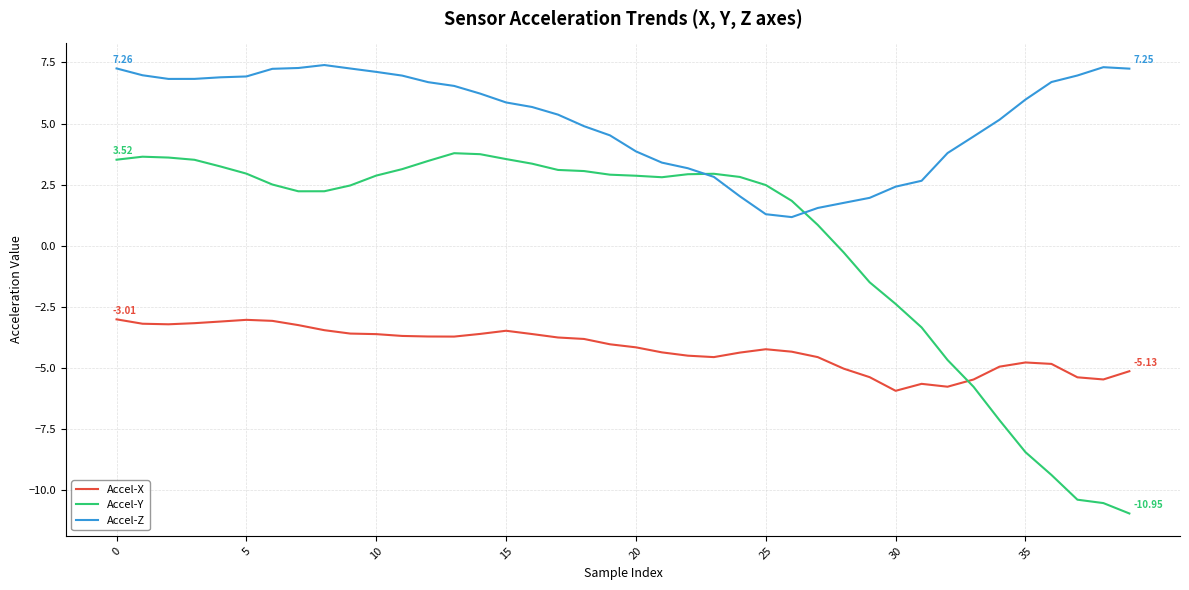

Which series has the largest total across all categories?

Accel-Z